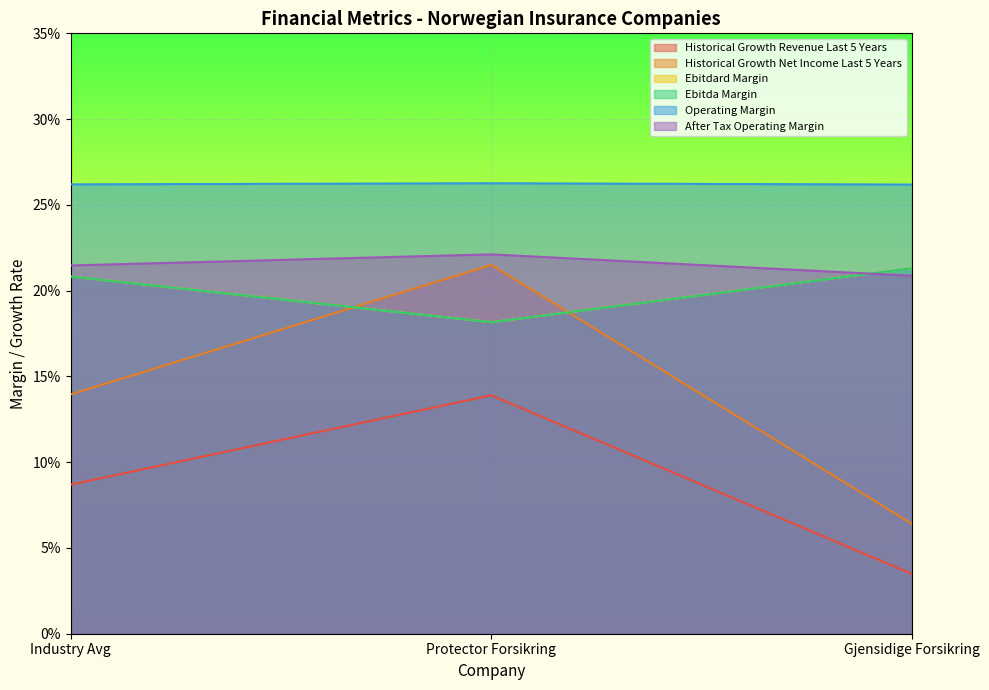

Does the chart display data point markers on the line(s)?

No